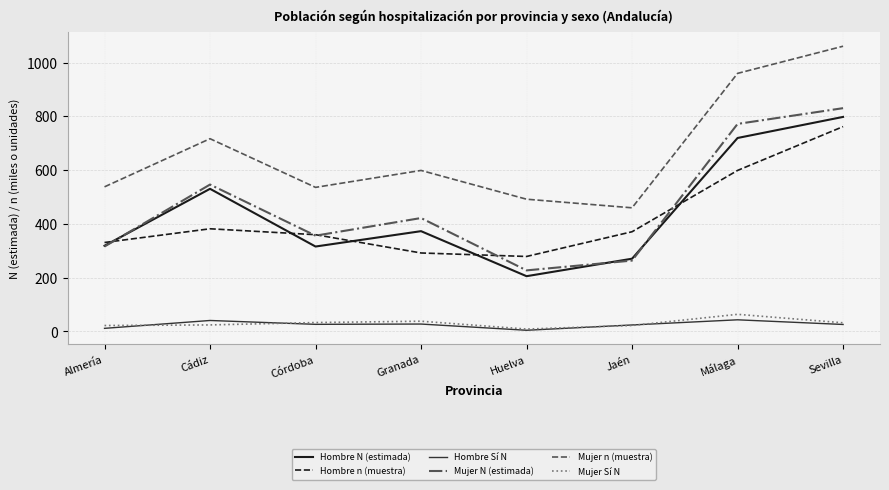

What is the average value of the Mujer n (muestra) series?

670.4